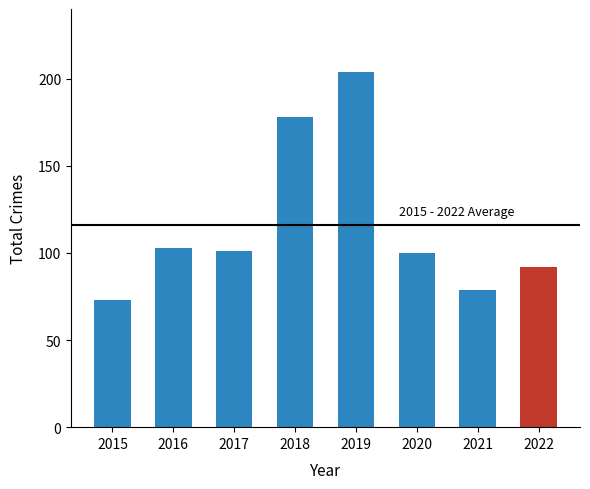

At which label is the value closest to 138?

2016